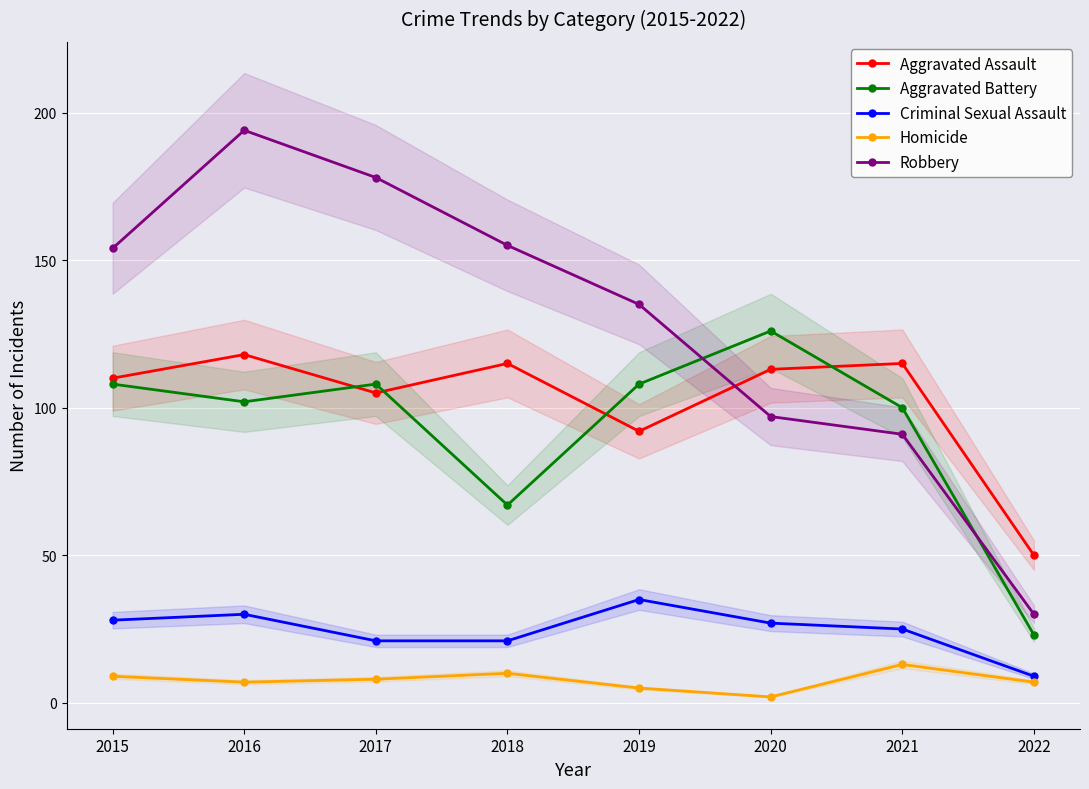

True or false: Aggravated Assault and Aggravated Battery cross at least once.

True